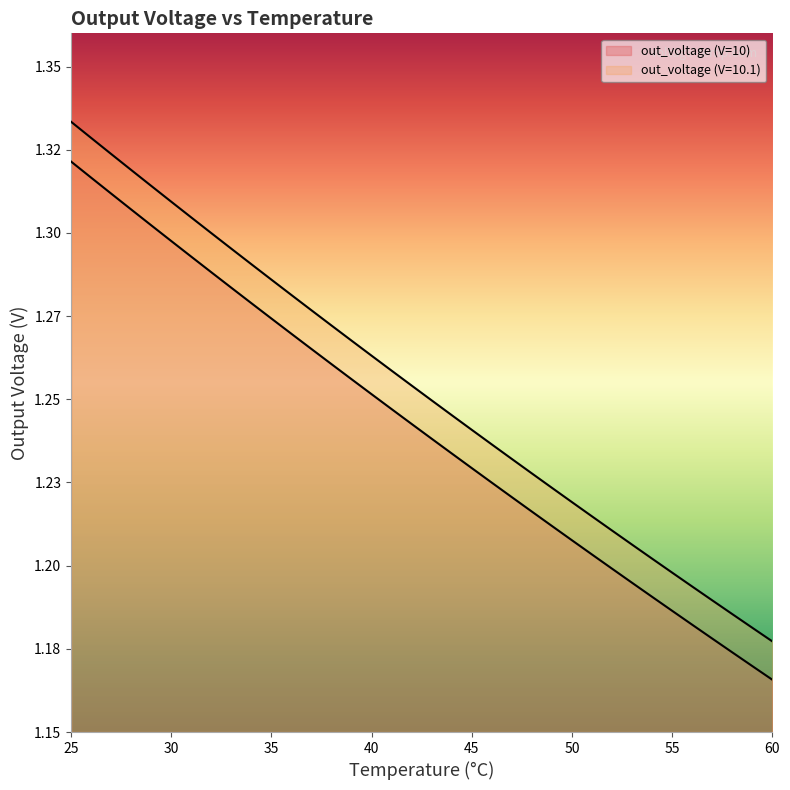

List the labels in order of out_voltage (V=10) value, largest first.

25, 26, 27, 28, 29, 30, 31, 32, 33, 34, 35, 36, 37, 38, 39, 40, 41, 42, 43, 44, 45, 46, 47, 48, 49, 50, 51, 52, 53, 54, 55, 56, 57, 58, 59, 60